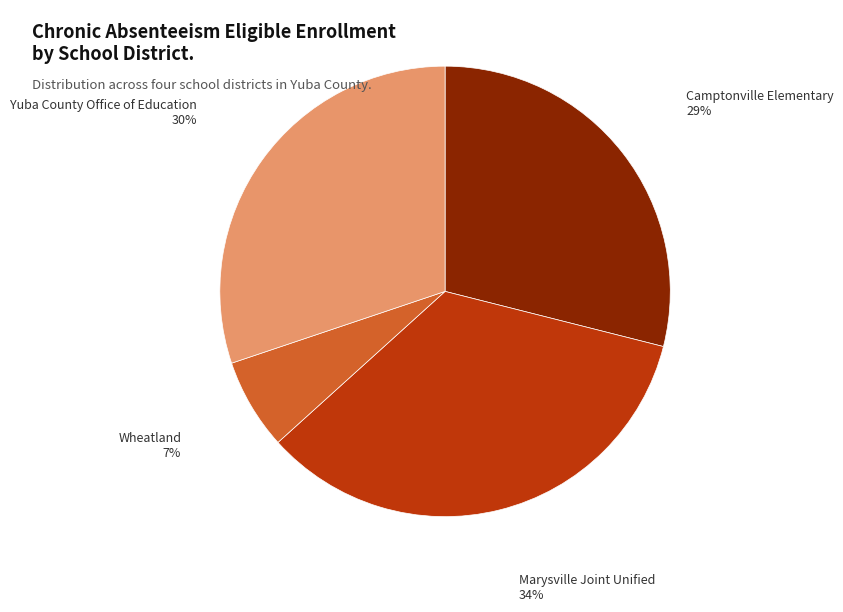

Which category has the biggest portion of the pie?

Marysville Joint Unified